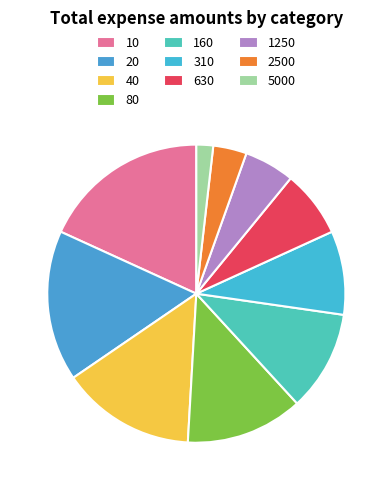

Count the number of slices in the pie.

10